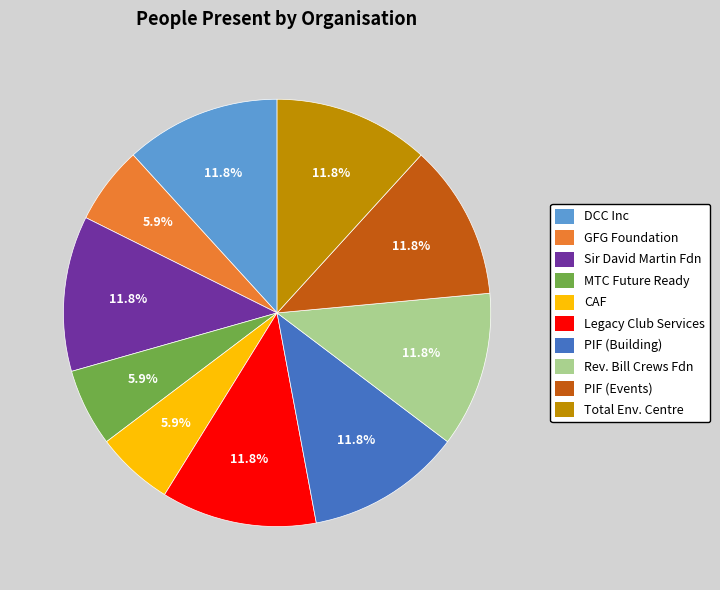

Is there any slice that represents more than half of the pie?

No